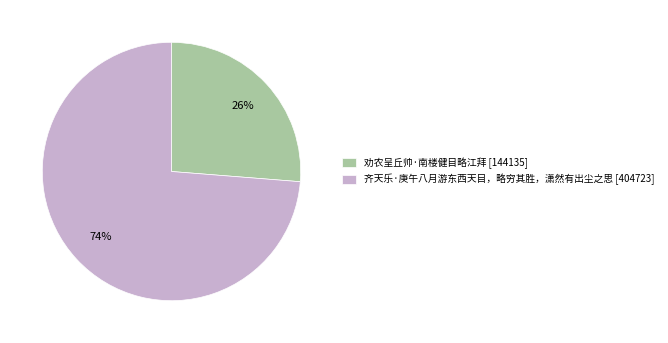

Does any single category account for the majority?

Yes